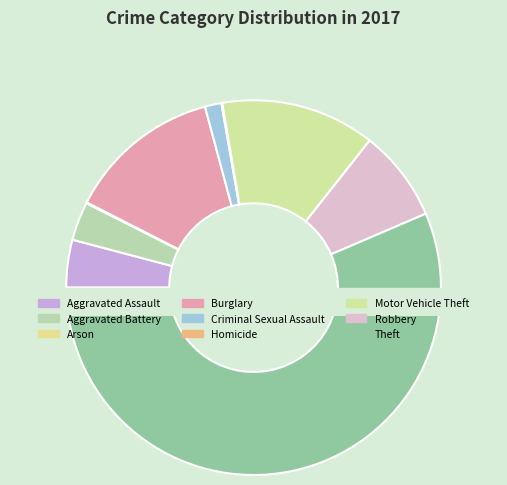

To the nearest percent, what is the difference between the largest and smallest slice percentages?

56%